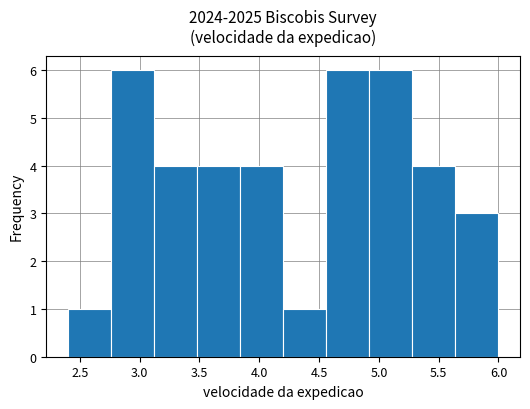

Reading left to right, list every bar in this chart as the range it spans on the x-axis followed by its height. Neither the bar edges nor the heights are printed on the chart, so give them approximately, as read against the axes.

2.40 to 2.76: 1
2.76 to 3.12: 6
3.12 to 3.48: 4
3.48 to 3.84: 4
3.84 to 4.20: 4
4.20 to 4.56: 1
4.56 to 4.92: 6
4.92 to 5.28: 6
5.28 to 5.64: 4
5.64 to 6.00: 3